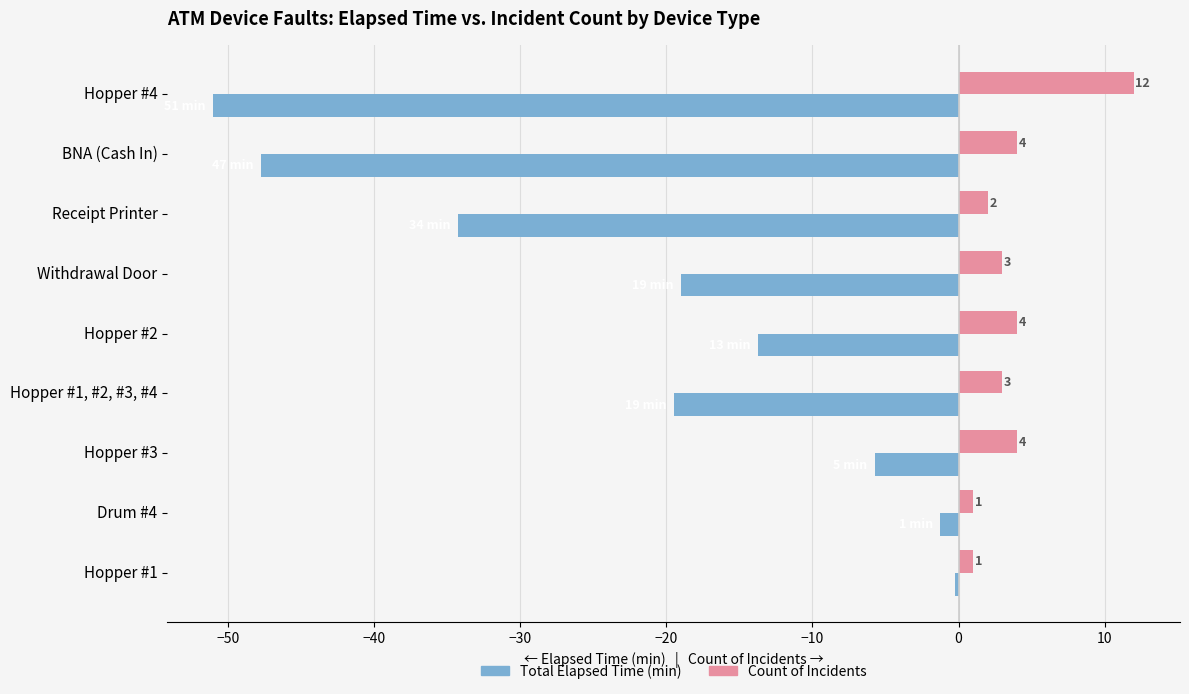

What is the average value of the Count of Incidents series?

3.8